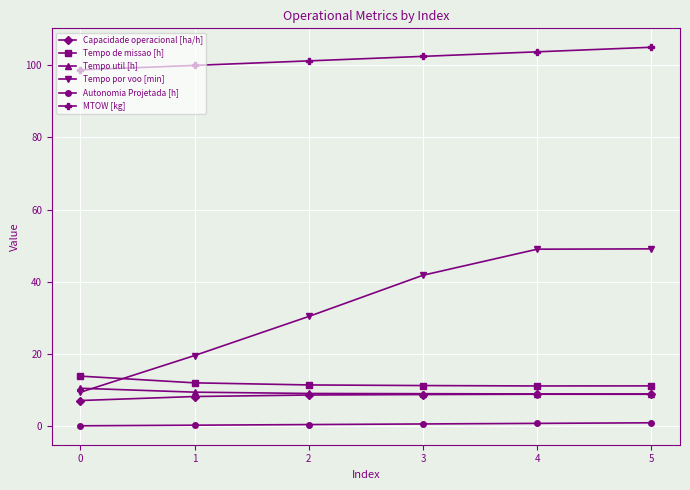

Rank the series at 1 from lowest to highest value.

Autonomia Projetada [h], Capacidade operacional [ha/h], Tempo util [h], Tempo de missao [h], Tempo por voo [min], MTOW [kg]